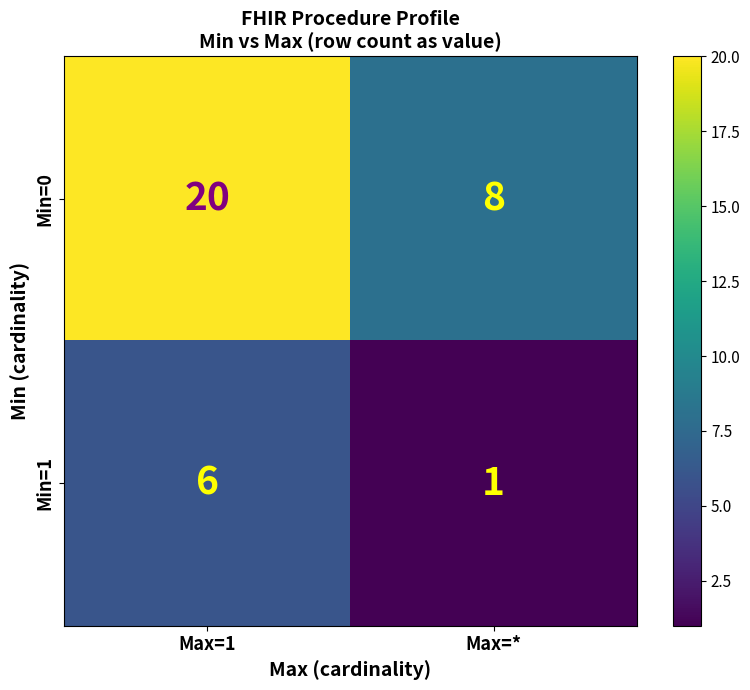

List the series in order of their overall mean, lowest first.

Min=1, Min=0